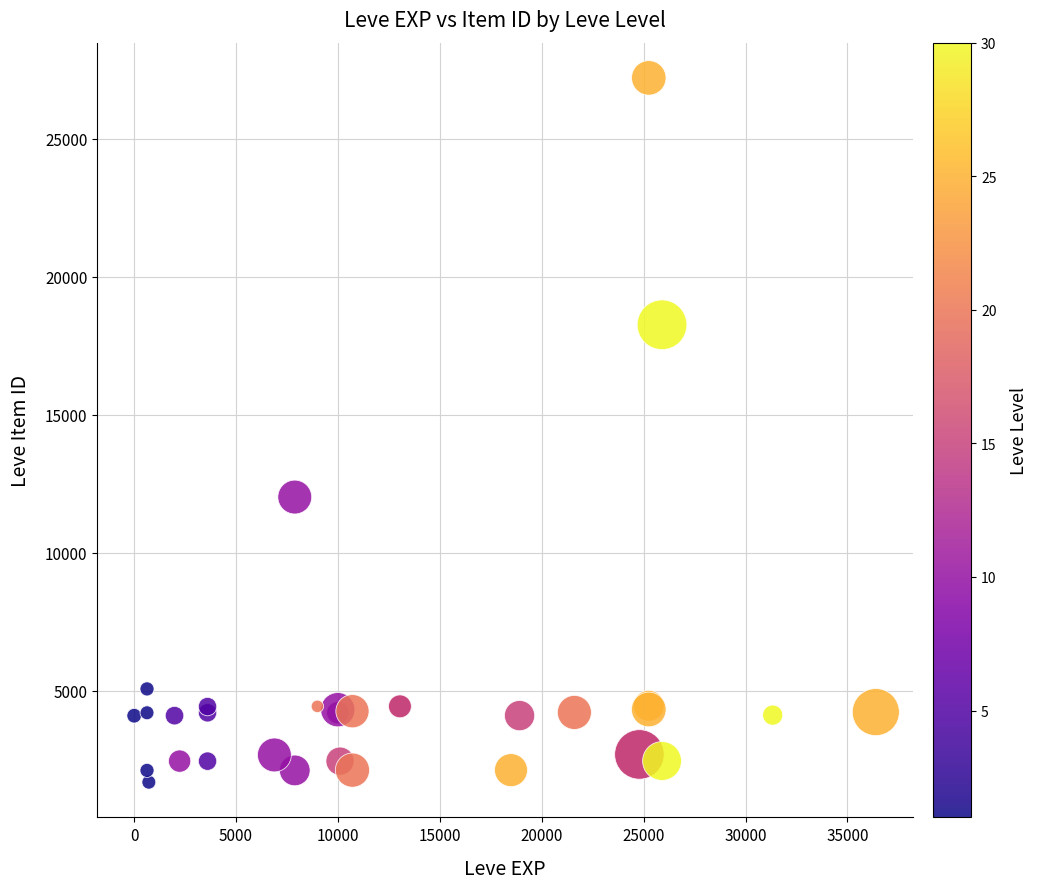

What Y value in the scatter plot is closest to 14448?

12018